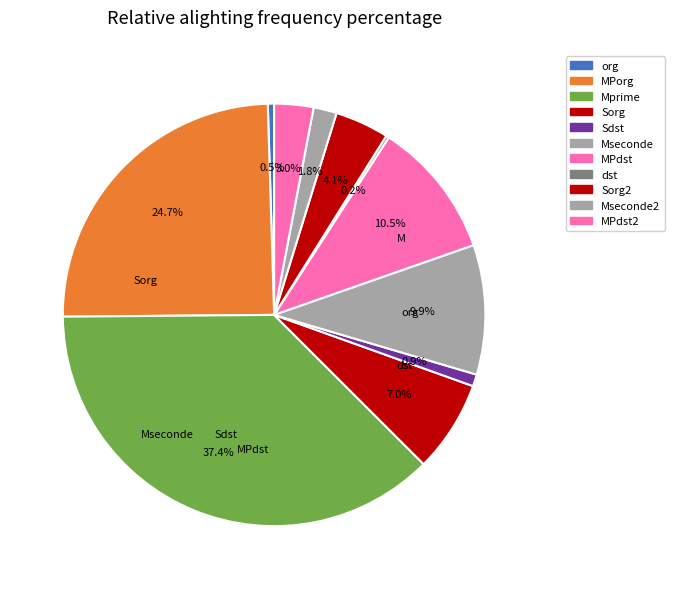

The سيمان پاکتي تيپ يک 425-1 slice represents 1% of the pie. True or false?

False